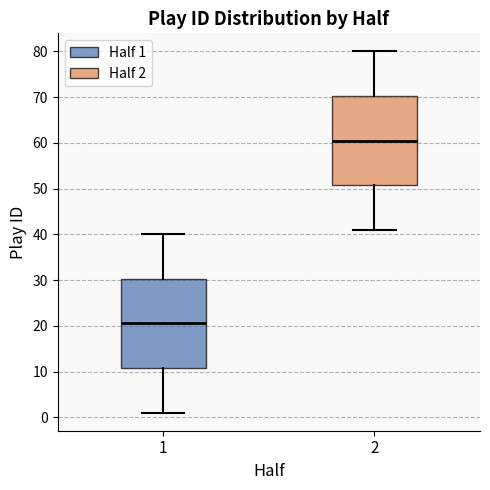

Reading left to right, transcribe this box plot: for each box, give where its median line is, the range the box spans, and where its two whiskers end, as read against the y-axis. The values are not printed on the chart, so give them approximately, as read against the axis.

1: median 21, box 11 to 30, whiskers 1 to 40
2: median 61, box 51 to 70, whiskers 41 to 80